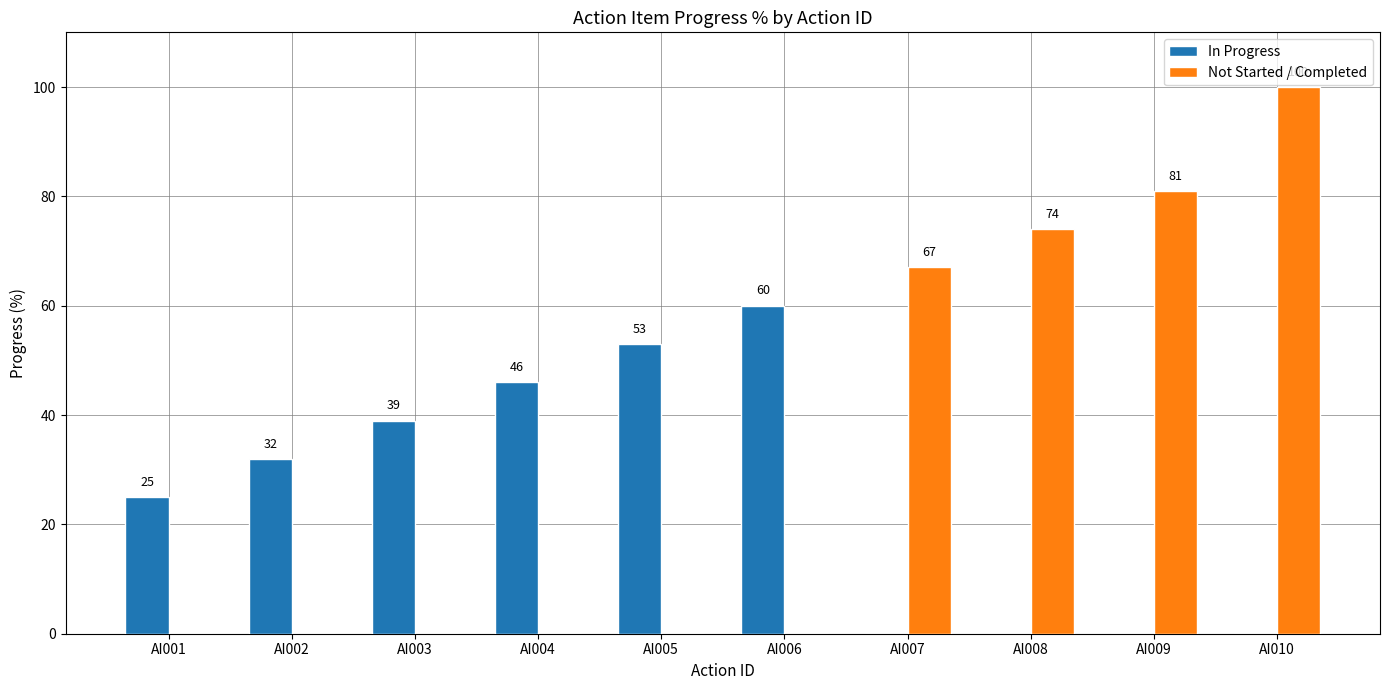

True or false: Not Started / Completed has a value of -63 at AI002.

False